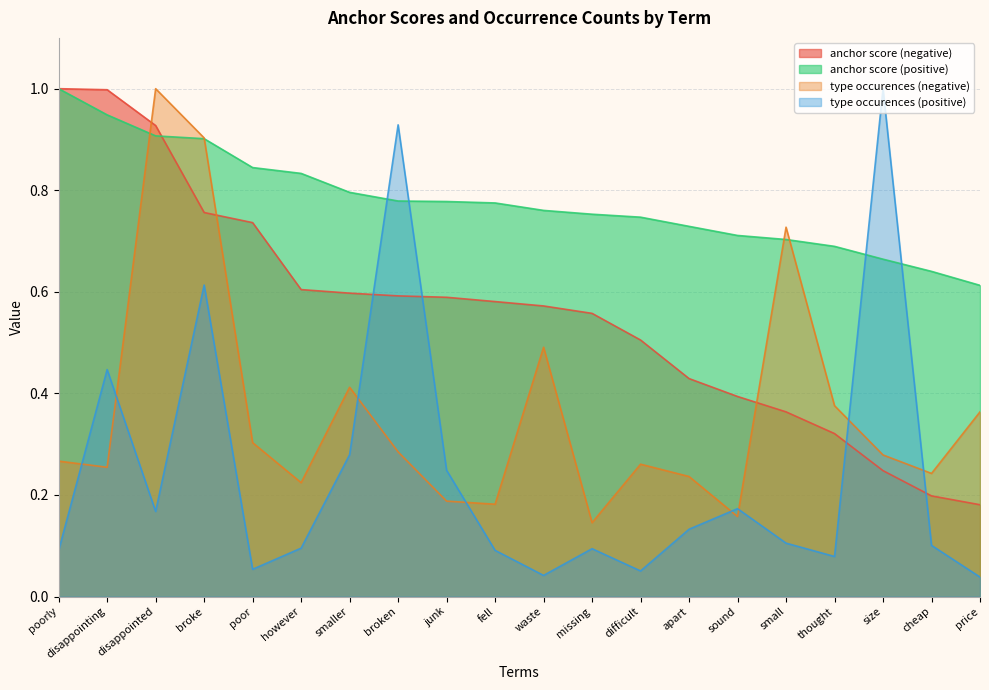

How many interior local valleys does the type occurences (negative) series have?

6